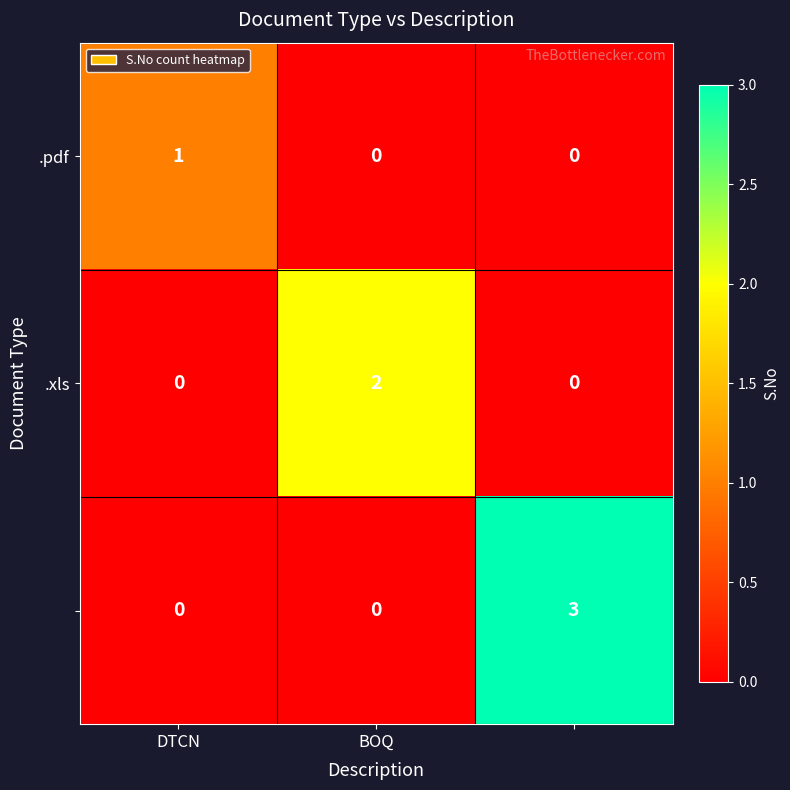

At how many categories does at least one series exceed 0?

3